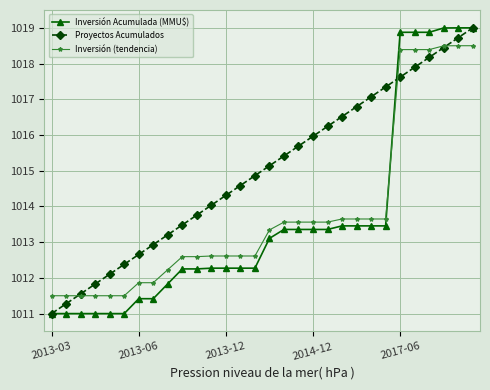

What is the value of the Inversión (tendencia) point at the 13th from the left?

1012.6